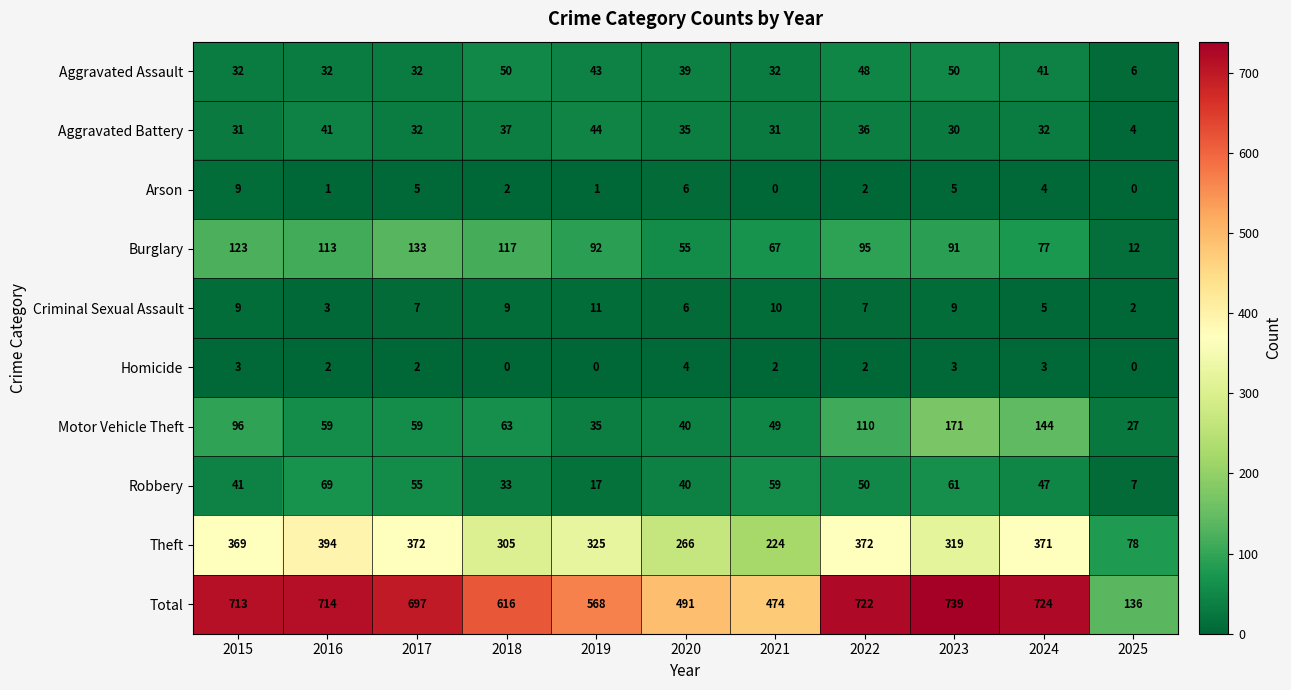

At which label does Robbery first exceed 47?

2016